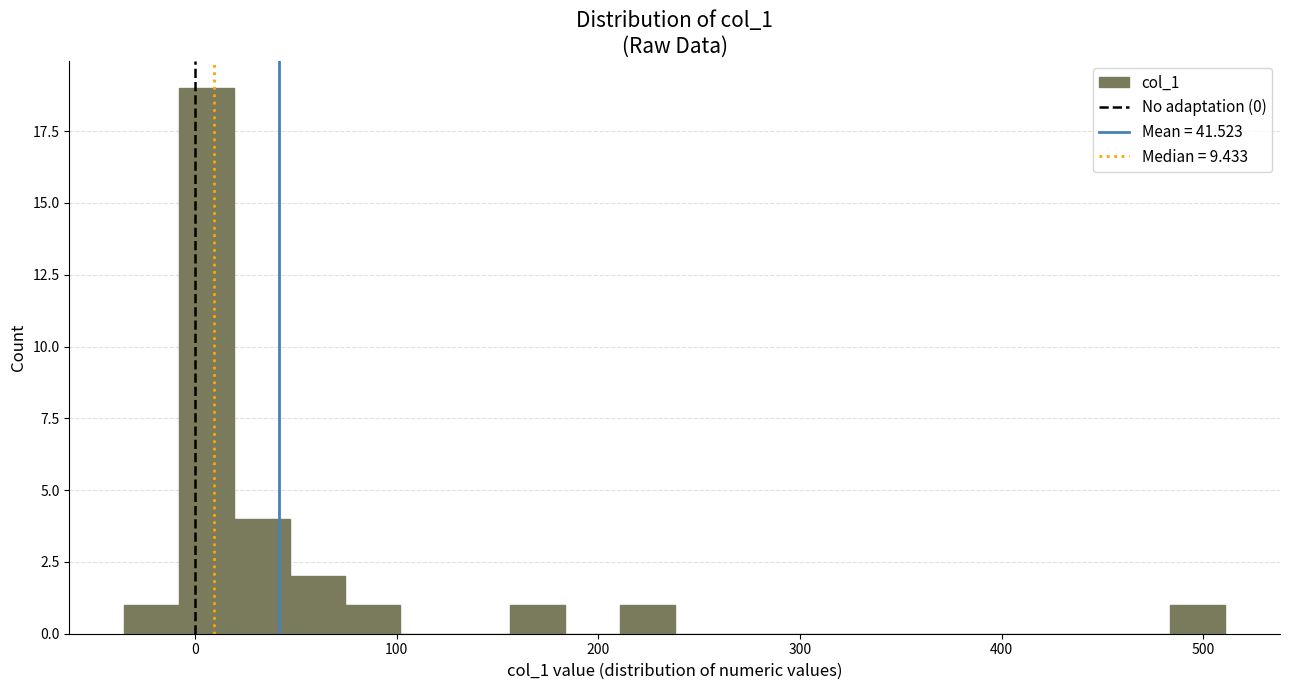

Around what value on the x-axis is the tallest bar? Give the approximate position of its centre, as read against the axis.

10